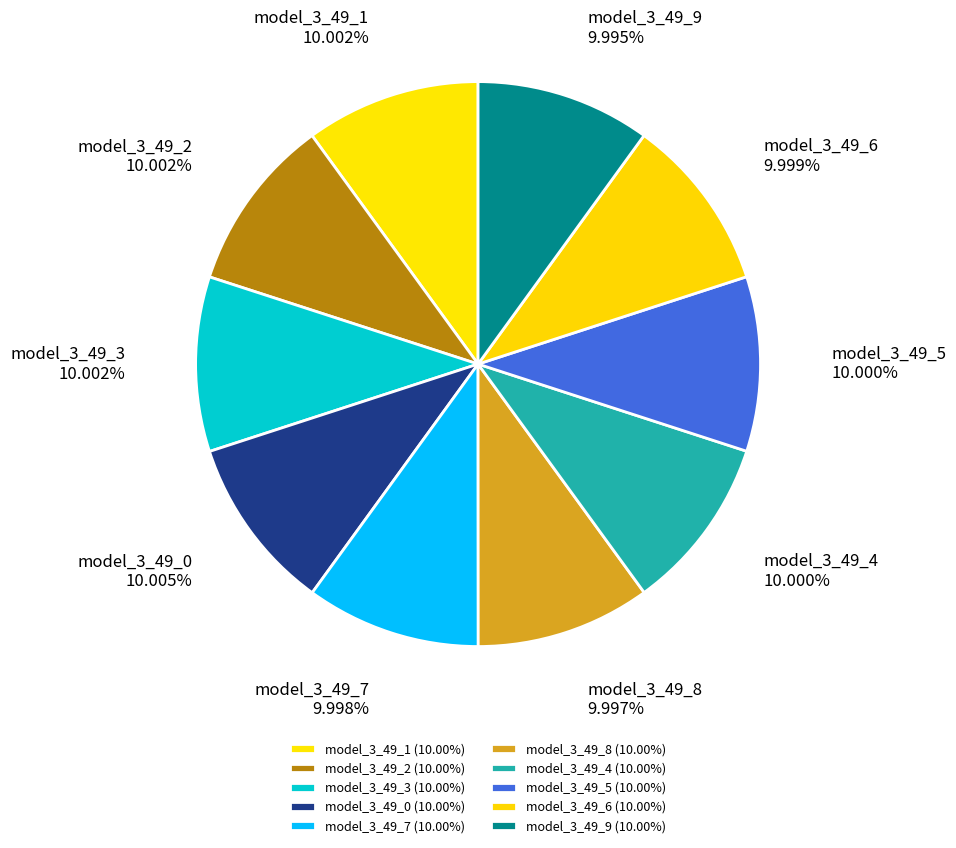

Which slice is the smallest?

model_3_49_9